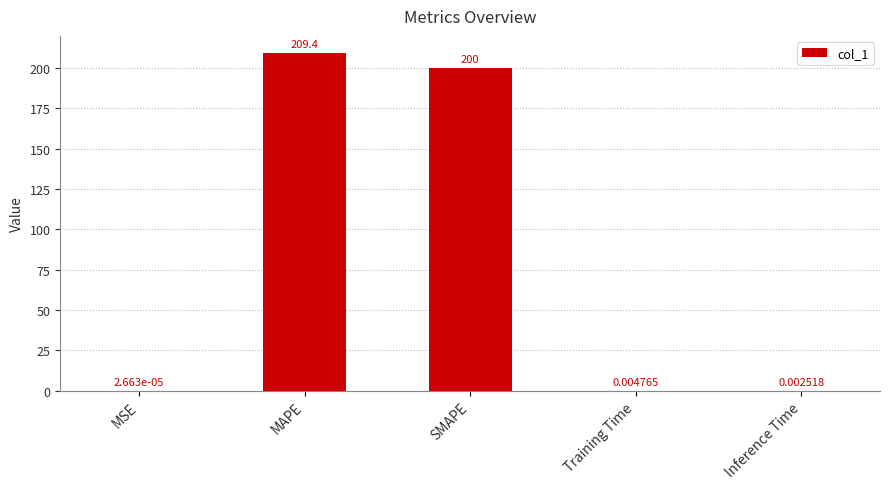

What is the maximum value shown in the chart?

209.4